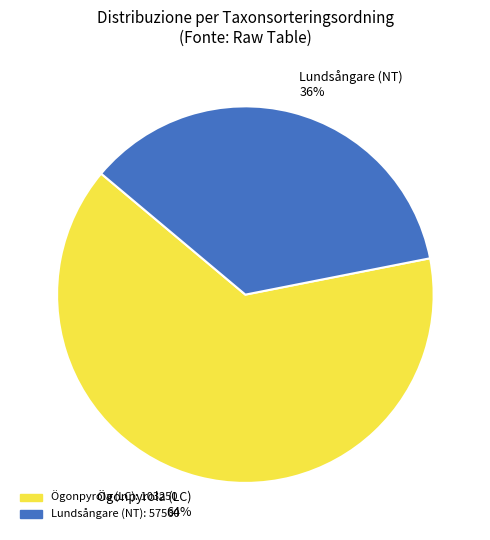

What is the majority slice?

Ögonpyrola (LC) 64%